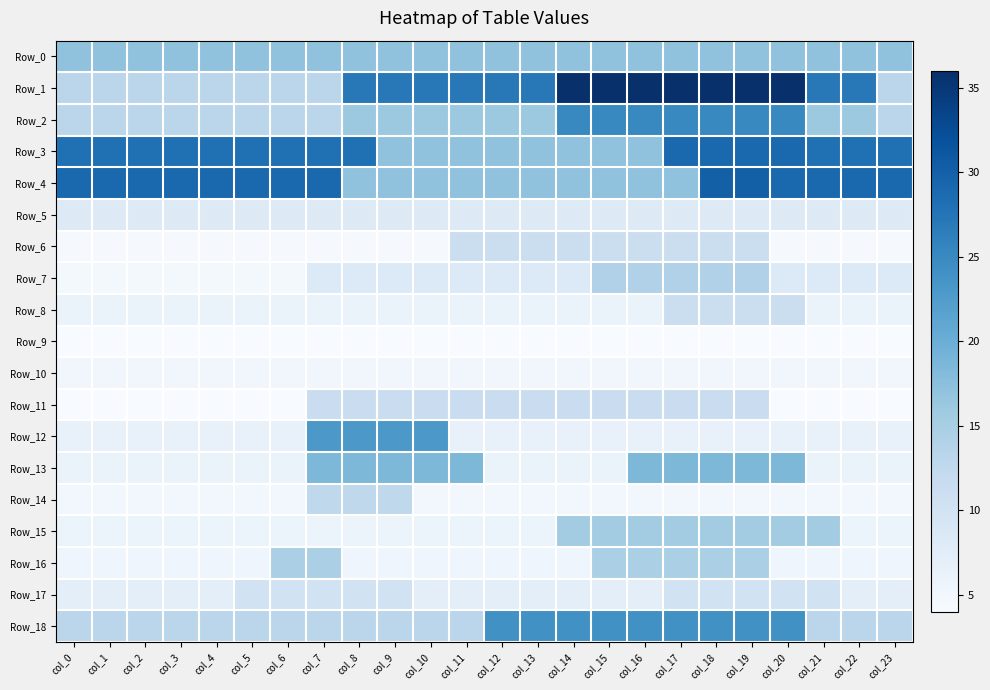

Rank the series at col_13 from highest to lowest value.

Row_1, Row_18, Row_0, Row_3, Row_4, Row_2, Row_11, Row_6, Row_7, Row_5, Row_17, Row_12, Row_13, Row_8, Row_15, Row_16, Row_10, Row_14, Row_9